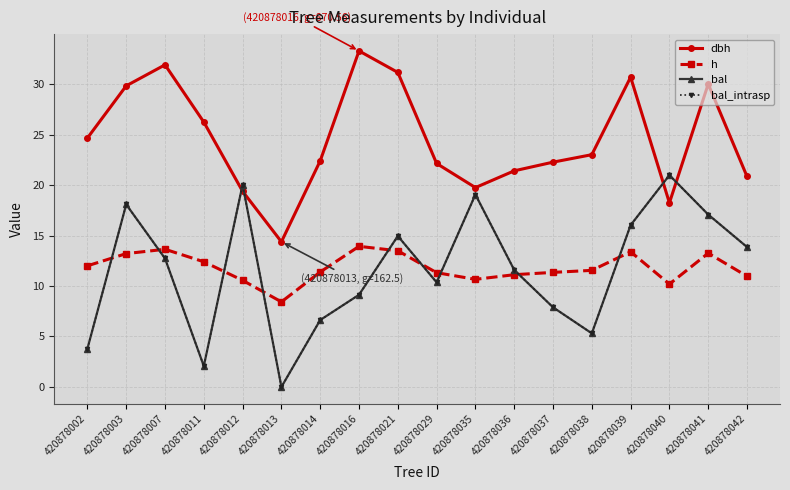

Does the chart have visible grid lines?

Yes